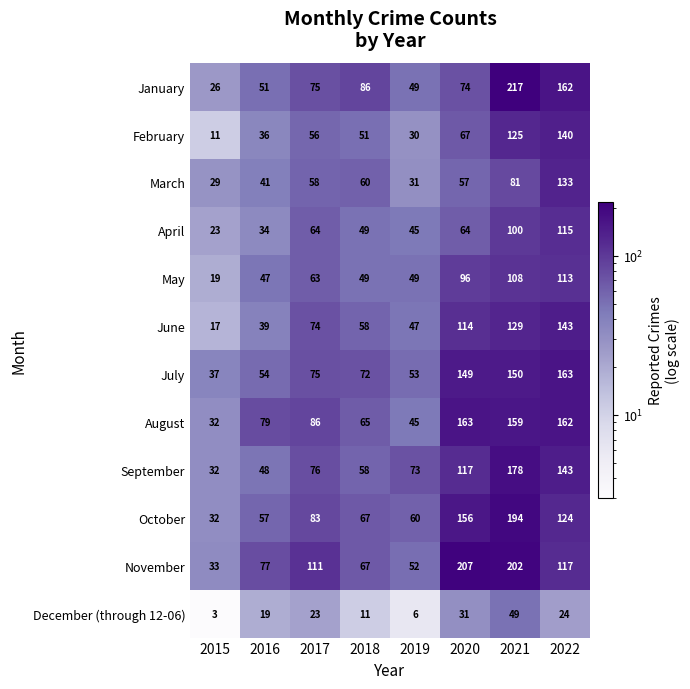

Rank the categories by December (through 12-06) value from lowest to highest.

2015, 2019, 2018, 2016, 2017, 2022, 2020, 2021